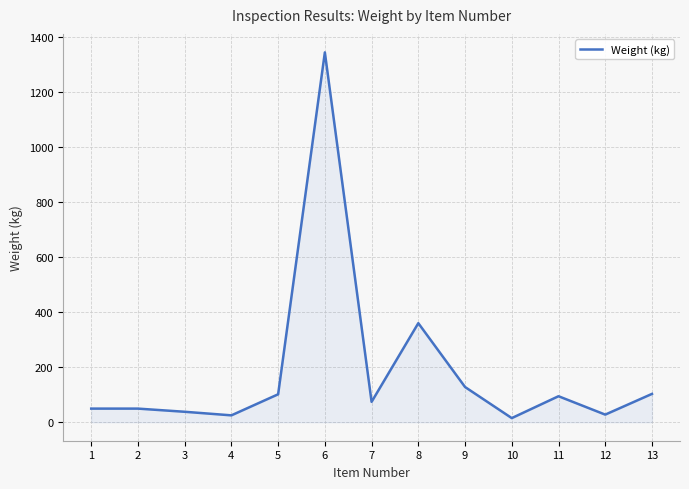

What is the greatest value displayed?

1344.0